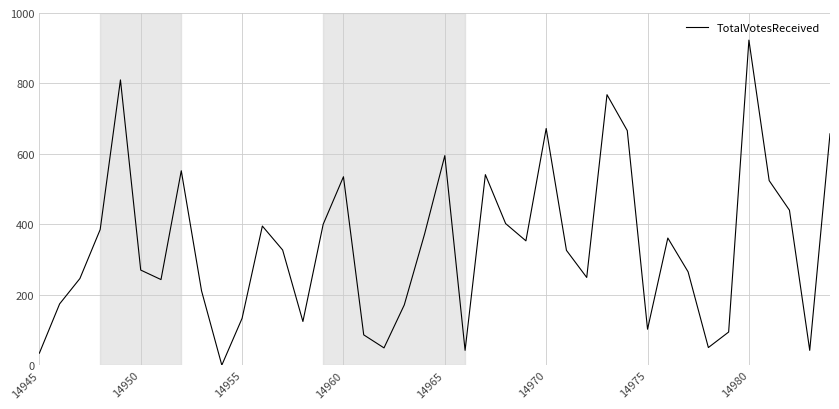

What is the greatest value displayed?

923